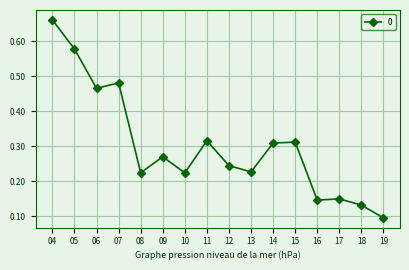

Where is the data nearest to the value 0?

19